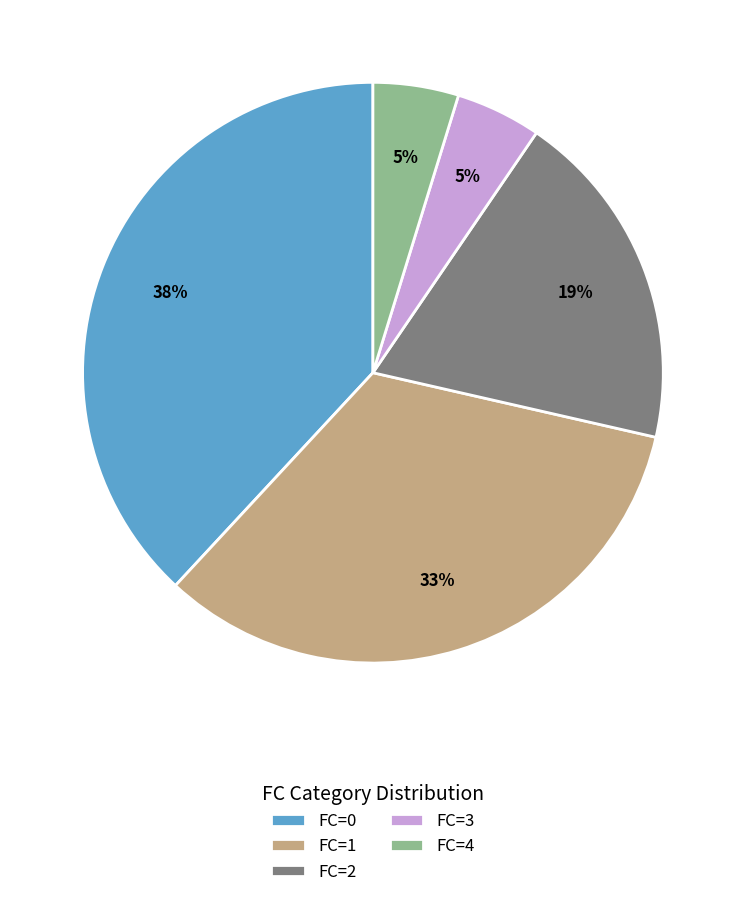

How many segments does this pie chart have?

5